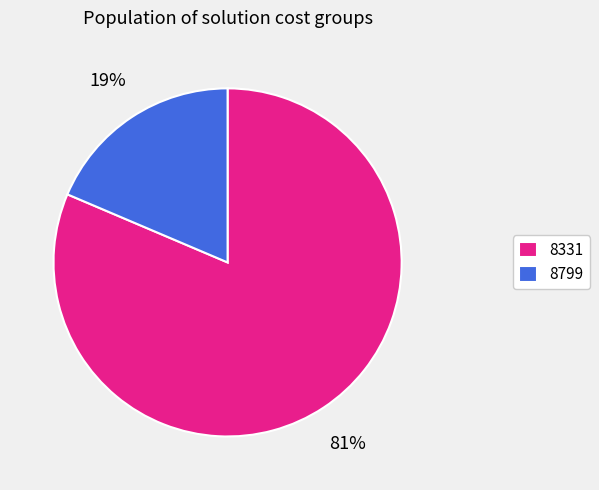

How many segments does this pie chart have?

2